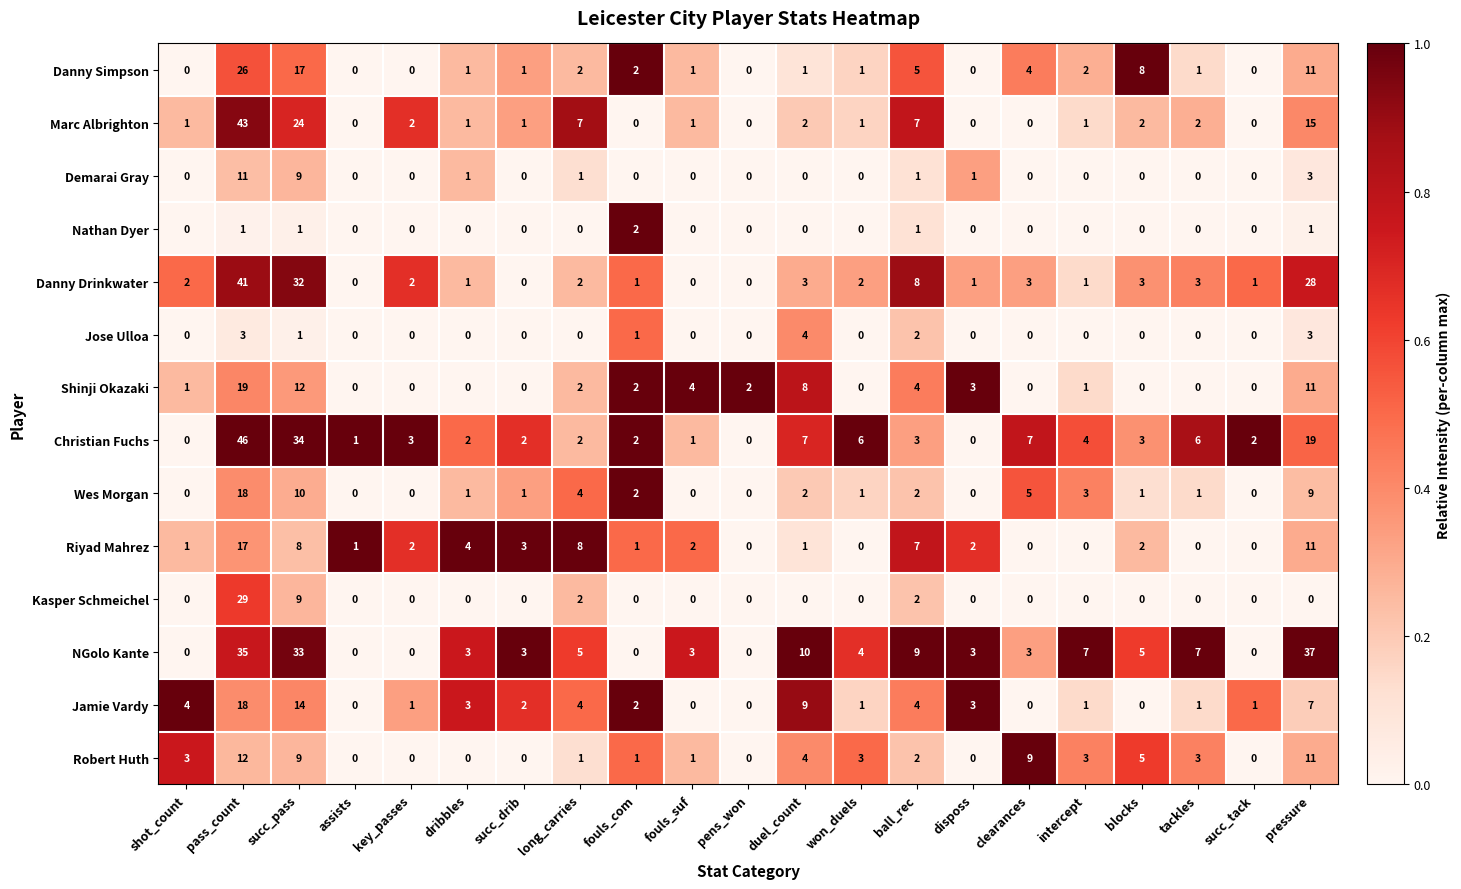

At which label is Demarai Gray closest to 5?

pressure